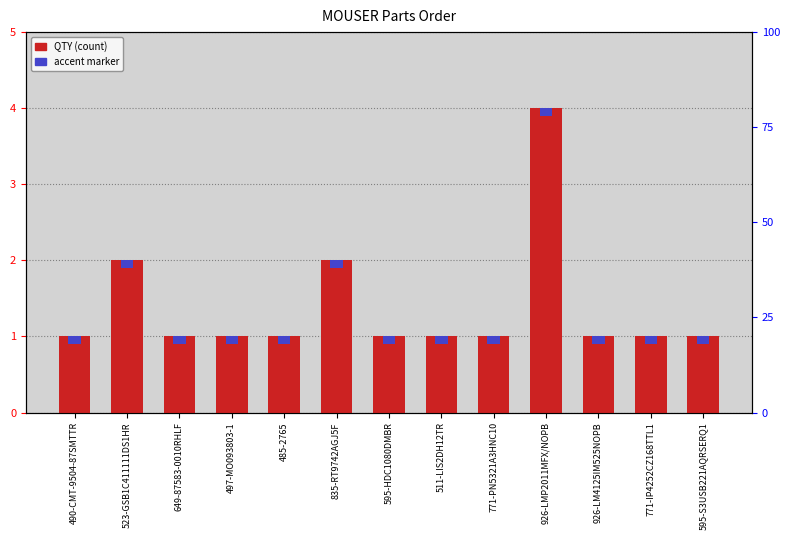

List the labels in order of value, smallest first.

490-CMT-9504-87SMTTR, 649-87583-0010RHLF, 497-MO093803-1, 485-2765, 595-HDC1080DMBR, 511-LIS2DH12TR, 771-PN5321A3HNC10, 926-LM4125IM525NOPB, 771-IP4252CZ168TTL1, 595-S3USB221AQRSERQ1, 523-GSB1C411111DS1HR, 835-RT9742AGJ5F, 926-LMP2011MFX/NOPB